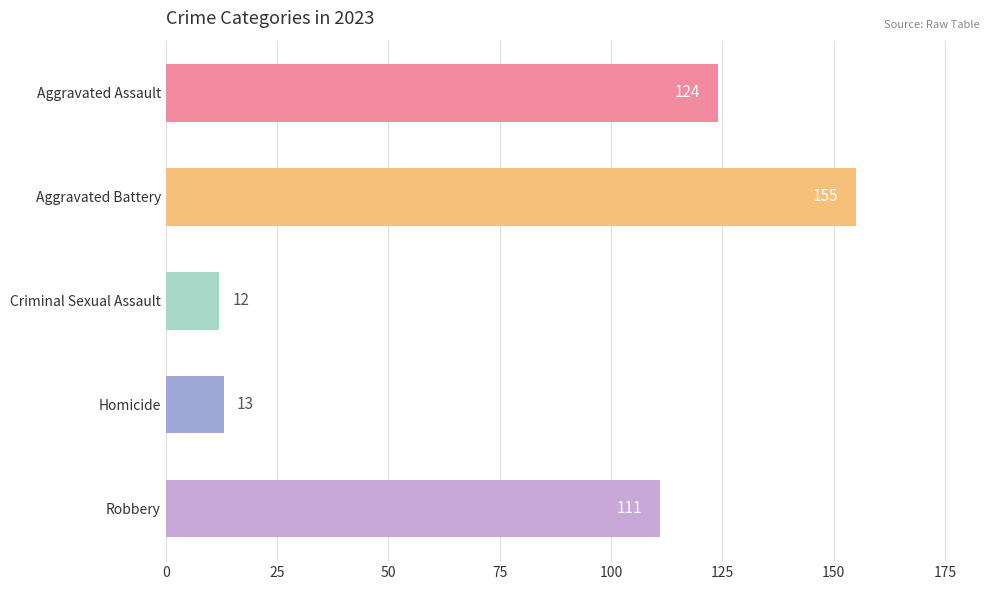

What is the difference between the maximum and second lowest values?

142